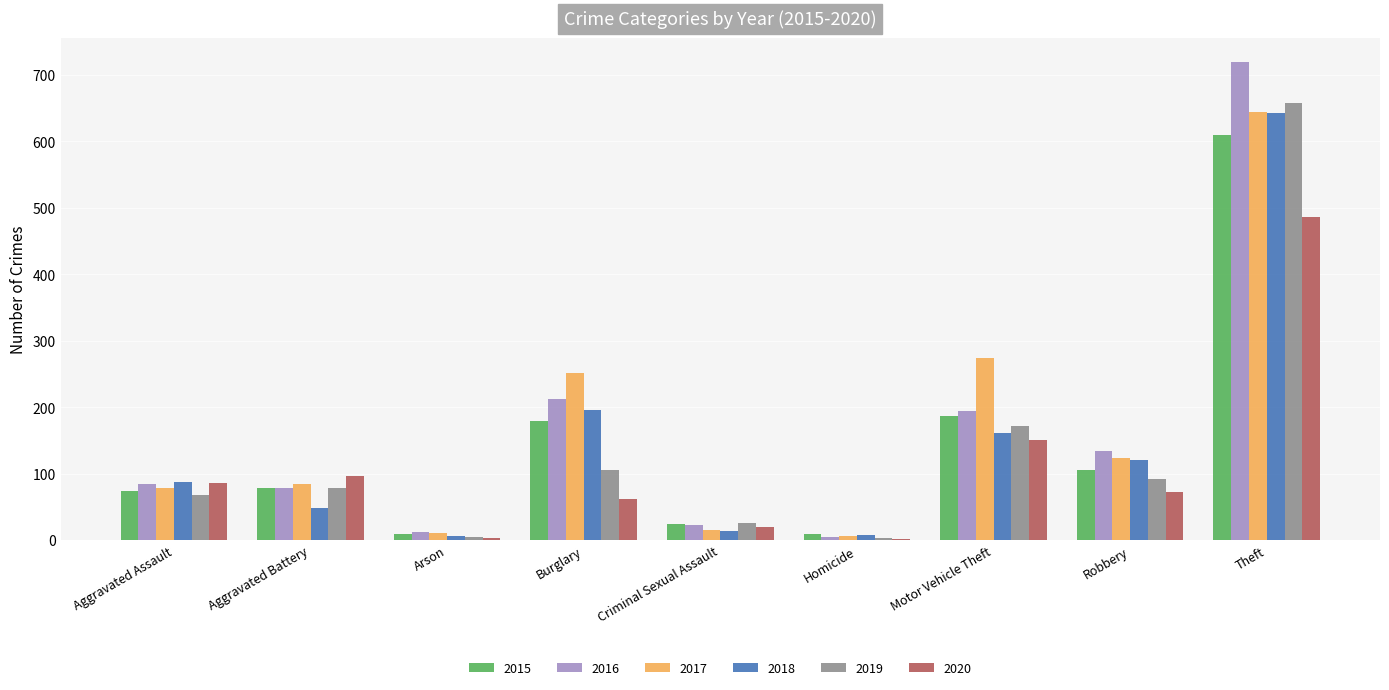

Is the value of 2020 at Aggravated Battery greater than the value of 2016 at Arson?

Yes